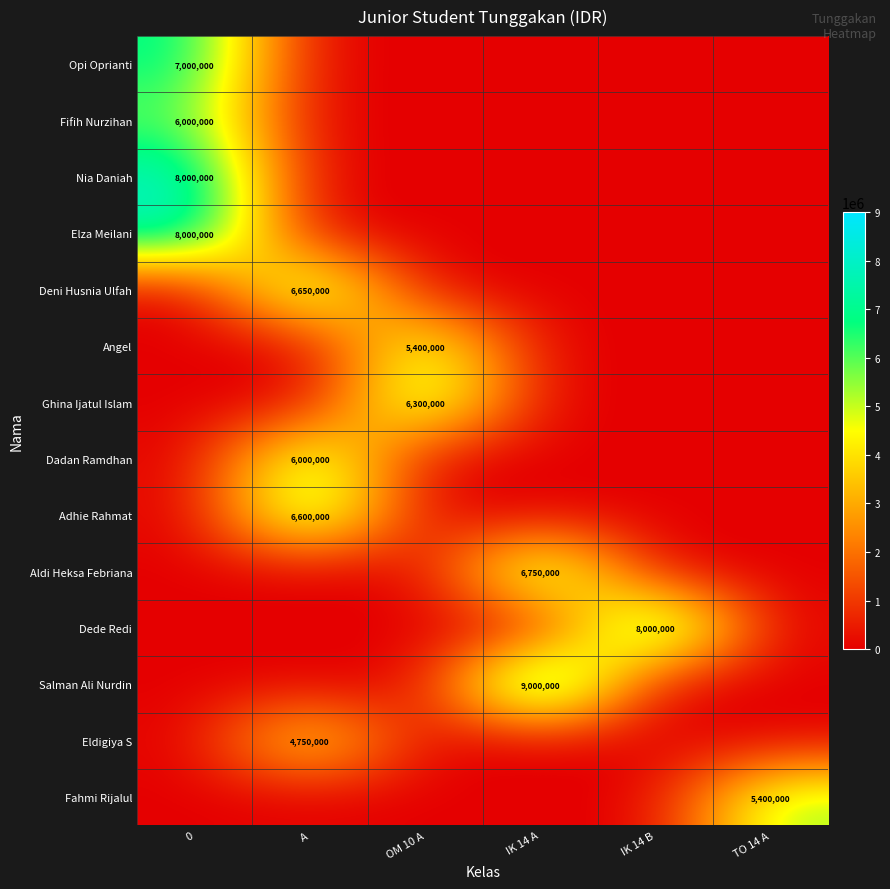

What is the spread (max minus min) of values at A?

6650000